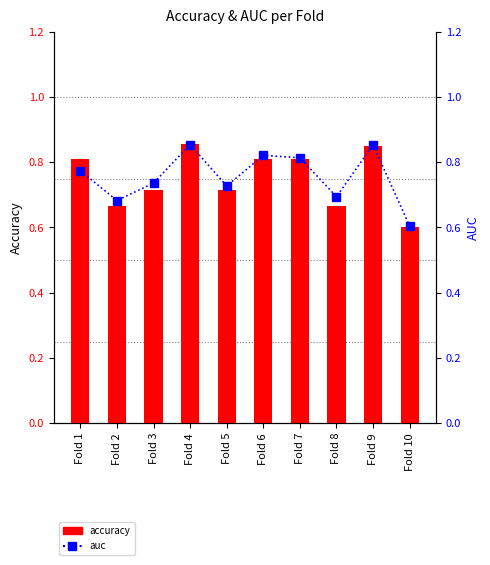

Is it true that accuracy equals 1.4 at Fold 7?

False